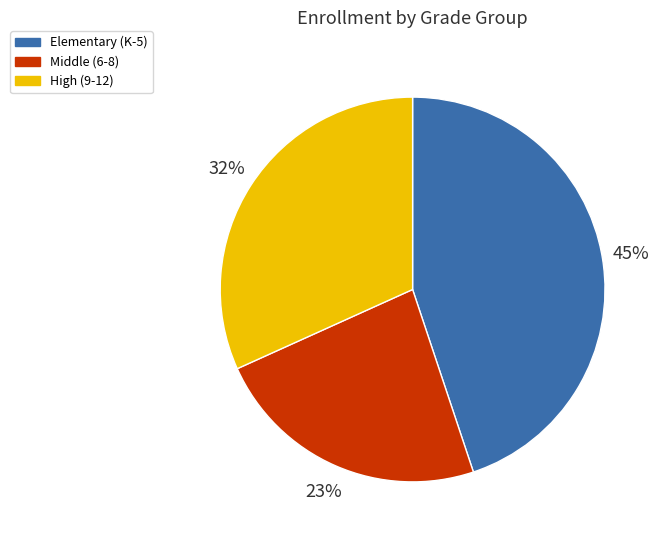

Which category has the smallest portion of the pie?

Middle (6-8)